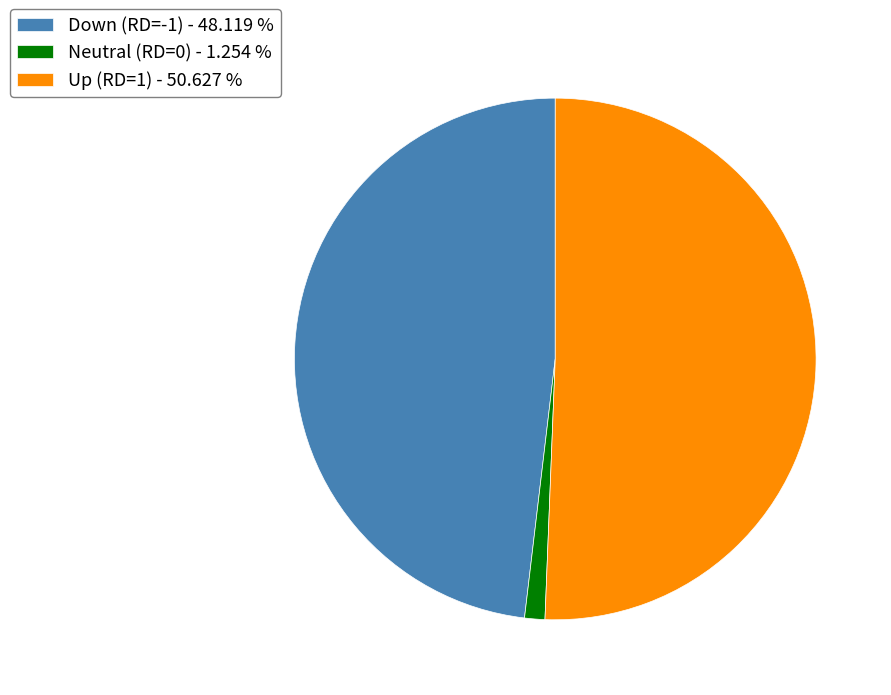

Approximately how many times larger is the value at Up (RD=1) - 50.627 % compared to Down (RD=-1) - 48.119 %?

1.1